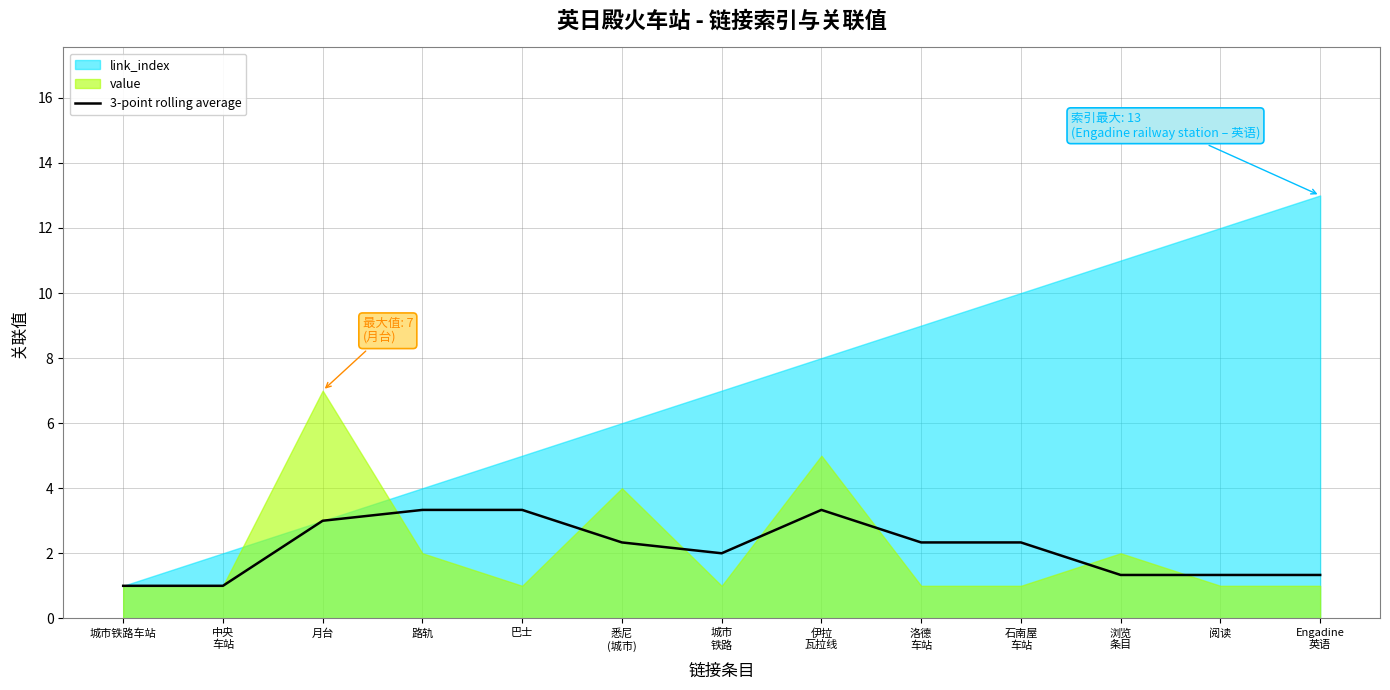

Is it true that 3-point rolling average equals 3.0 at 月台?

True